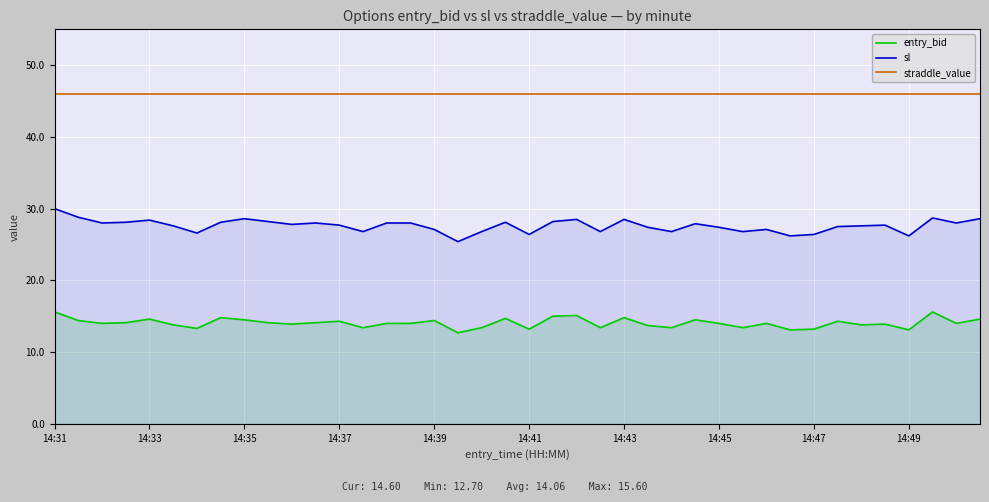

True or false: sl has a value of 41.3 at 30.

False